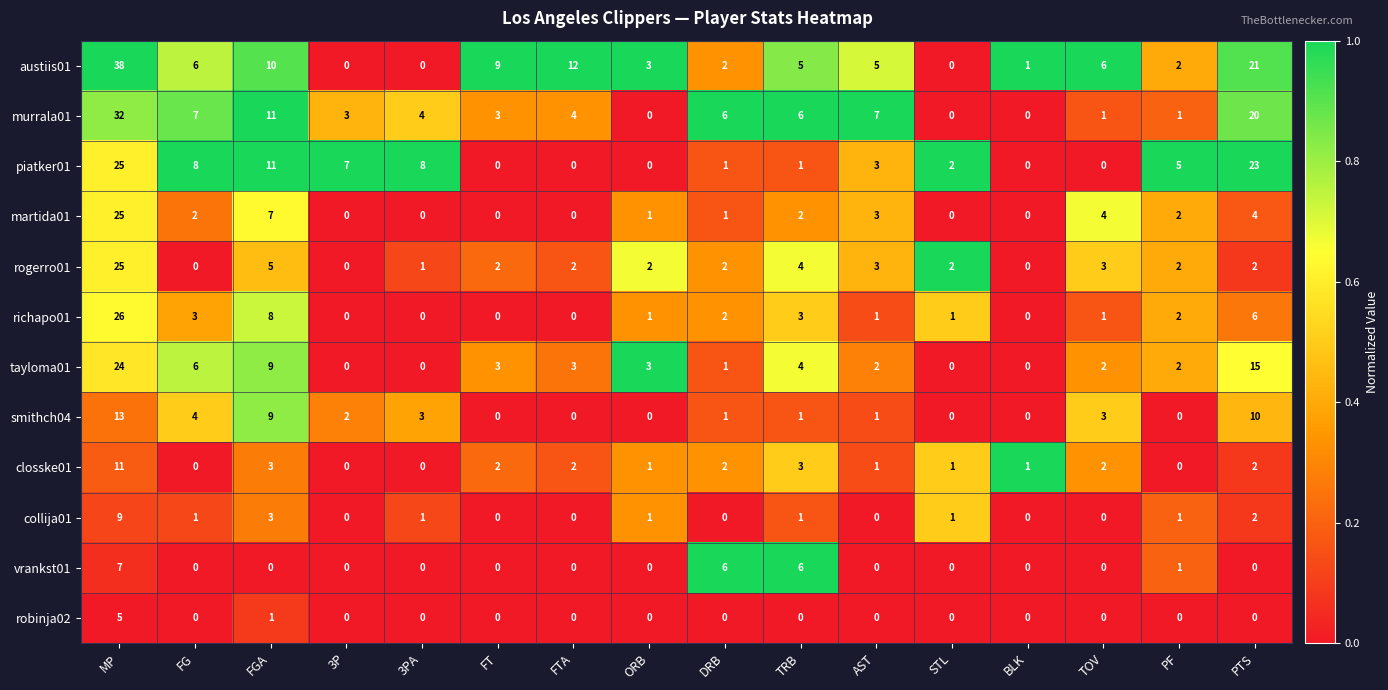

Where is vrankst01 nearest to the value 3?

PF